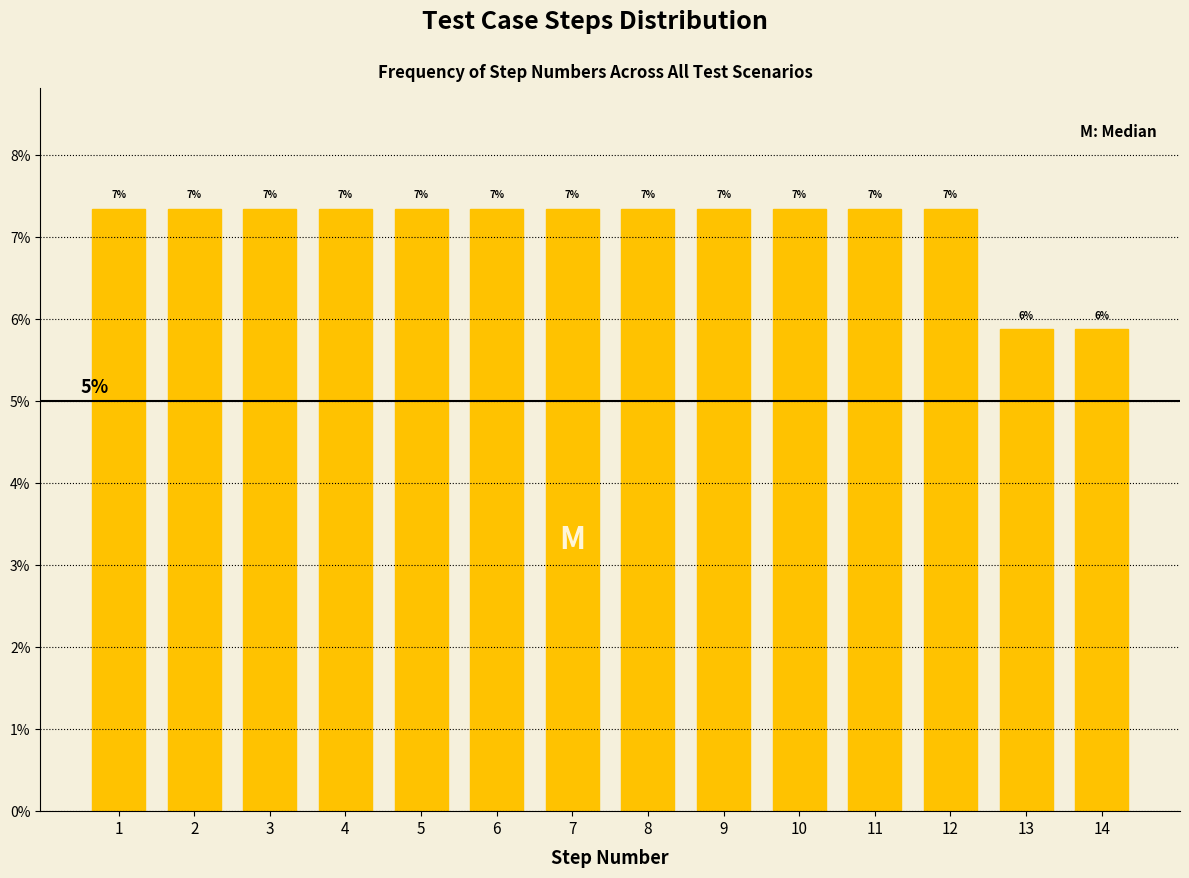

How many bars are there in total?

14